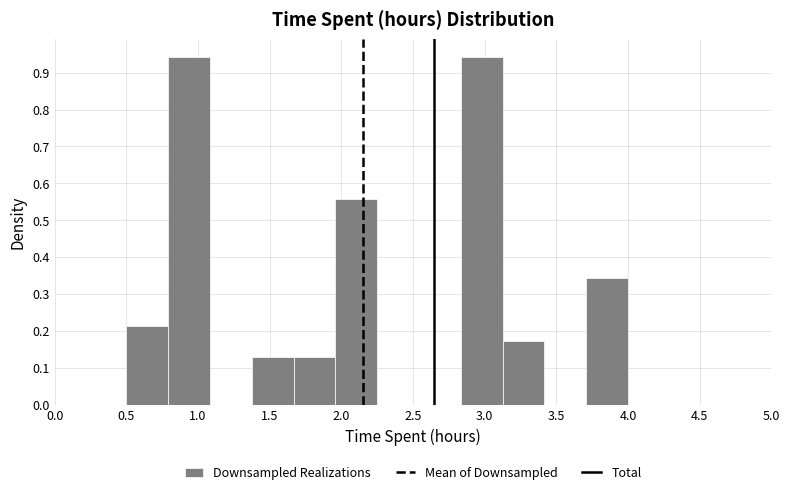

How tall is the bar that spans 1.95 to 2.25 on the x-axis? Neither the bar edges nor the heights are printed on the chart, so give them approximately, as read against the axes.

0.56